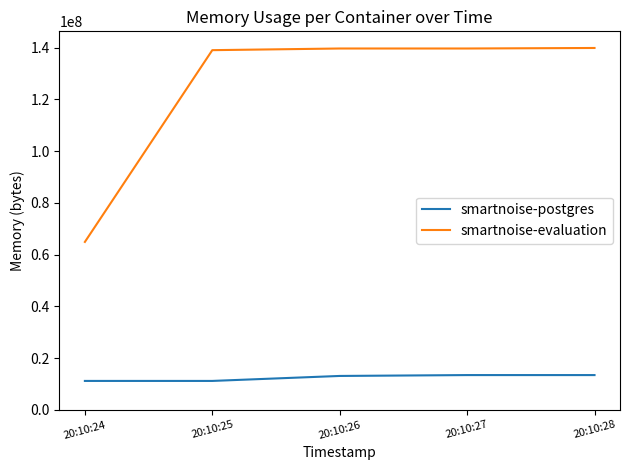

True or false: smartnoise-evaluation has a value of 76440003 at 20:10:28.

False